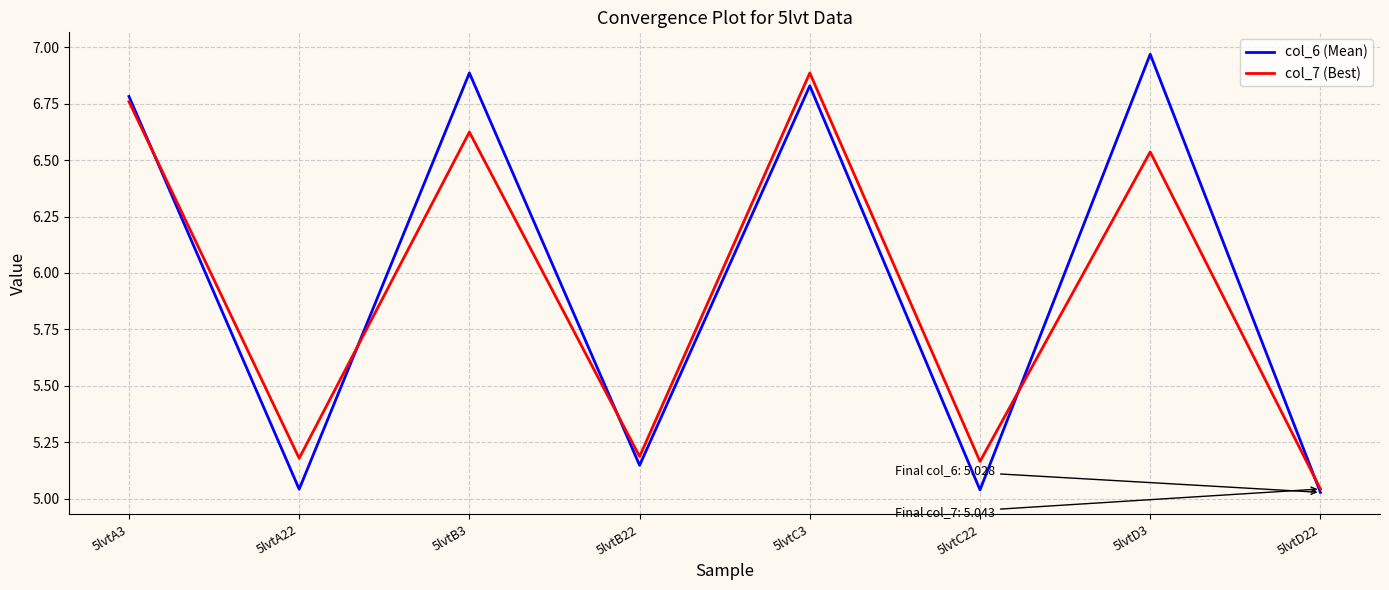

What position from the right is 5lvtB3?

6